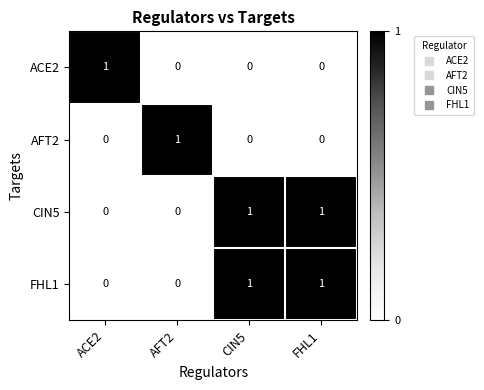

At how many categories does at least one series exceed 0?

4